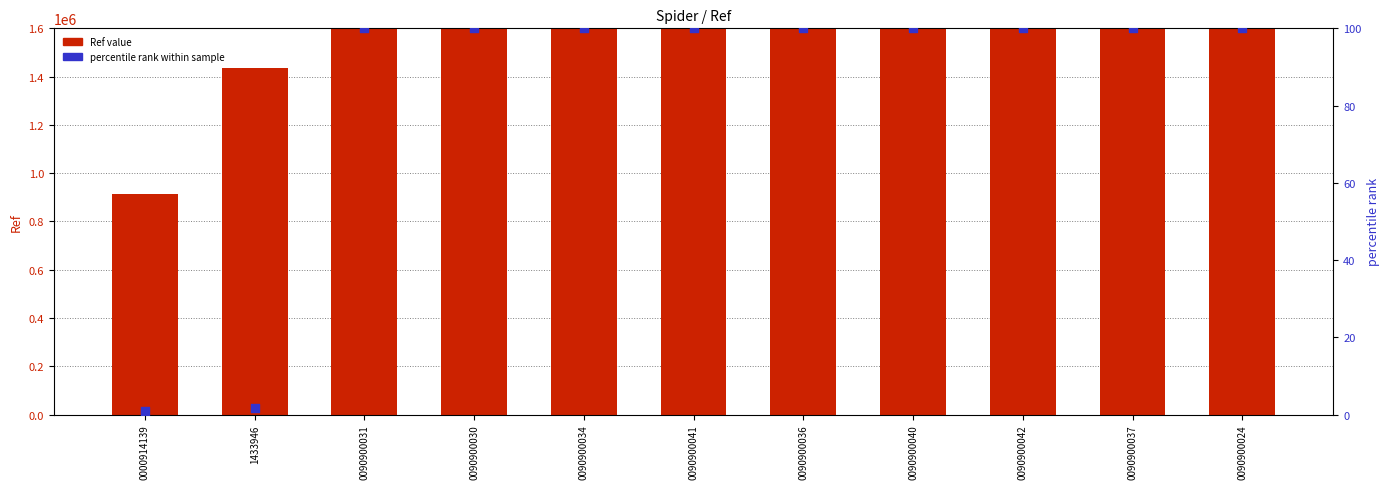

Which series has the largest Y range (max minus min)?

Ref value